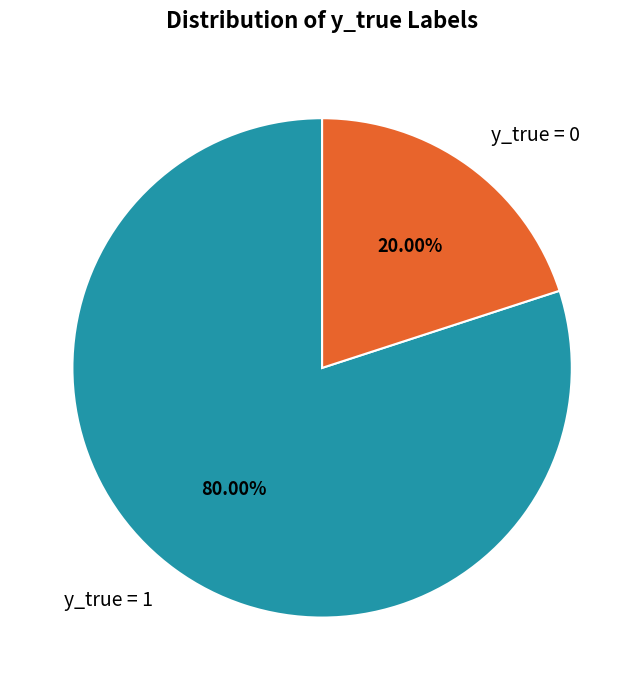

To the nearest percent, what is the combined percentage of y_true = 1 and y_true = 0?

100%